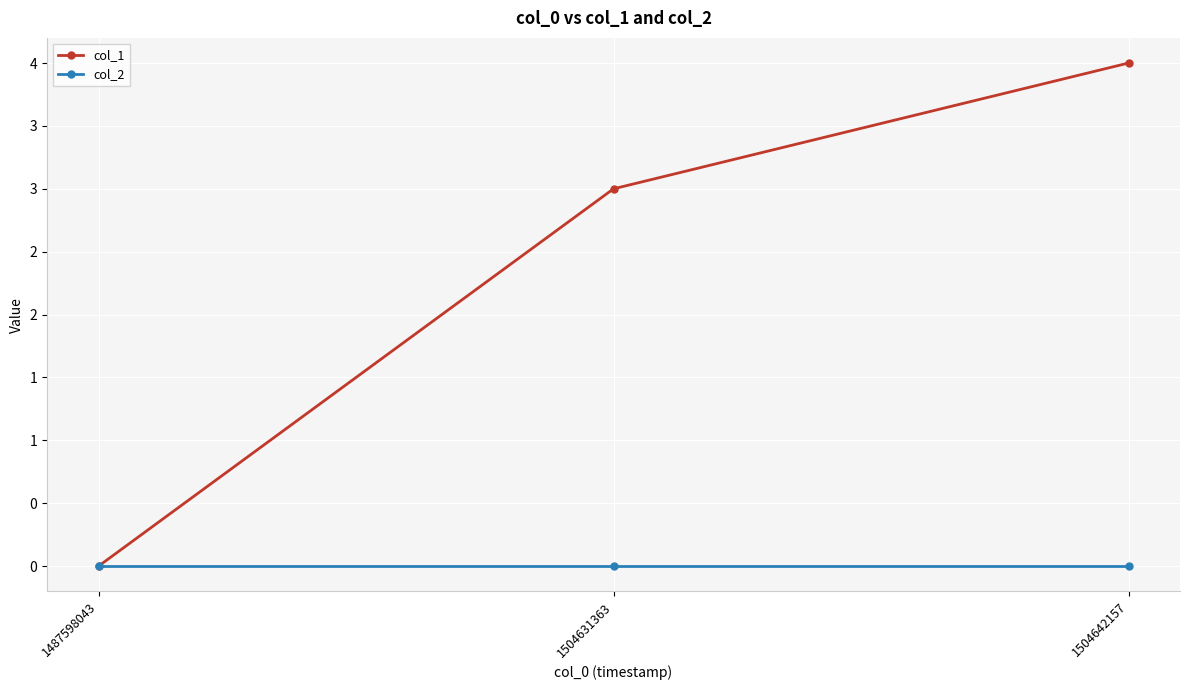

List the series in order of their overall mean, highest first.

col_1, col_2